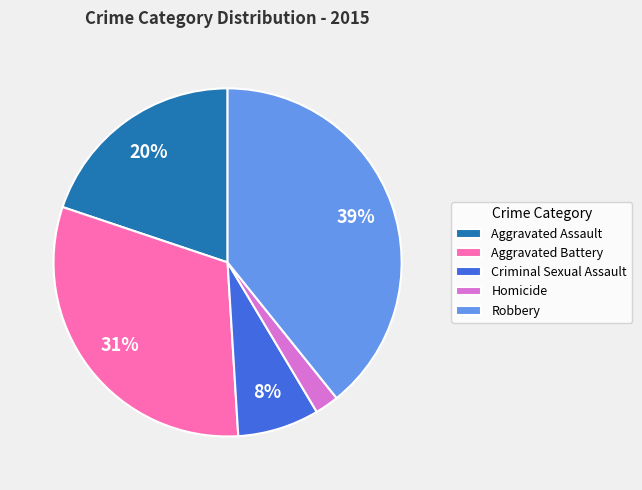

Is there any slice that represents more than half of the pie?

No